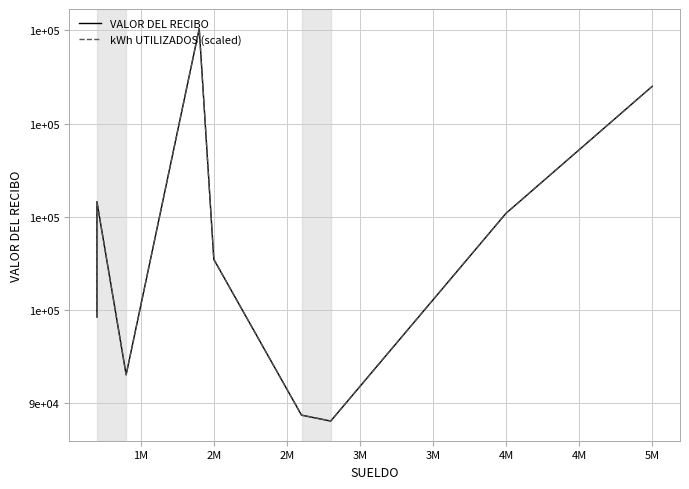

True or false: kWh UTILIZADOS (scaled) has more than 1 interior local peaks.

True